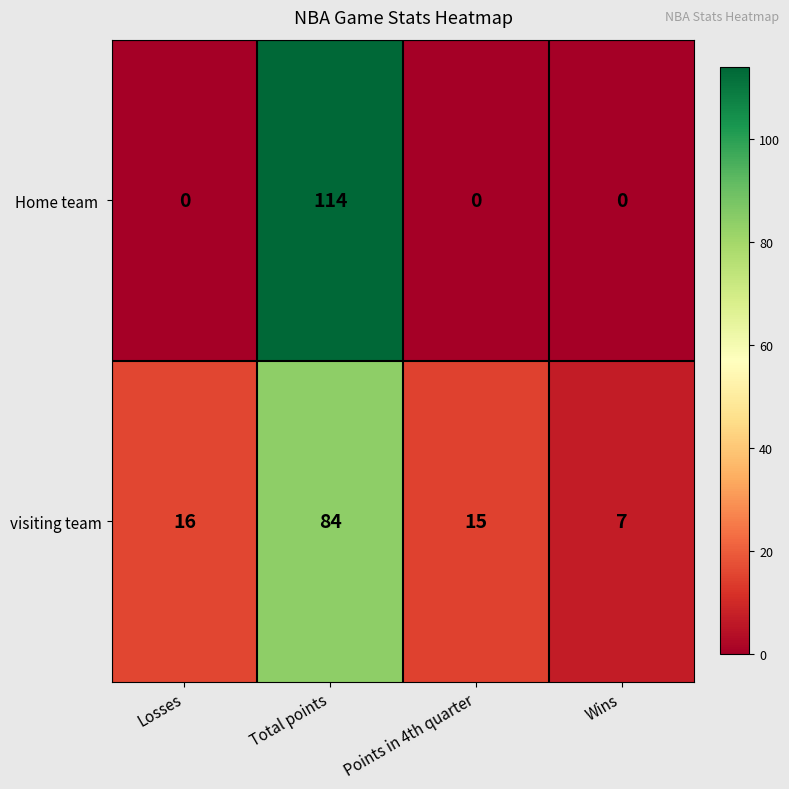

Which series changed the most between Points in 4th quarter and Wins?

visiting team